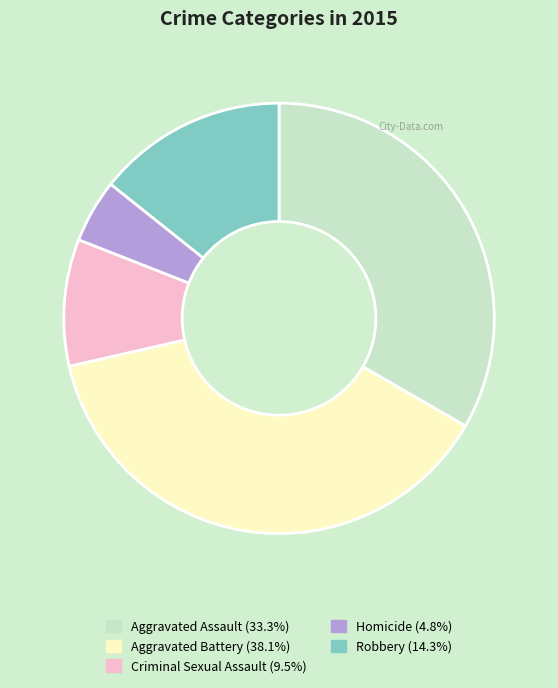

How many slices are in this pie chart?

5